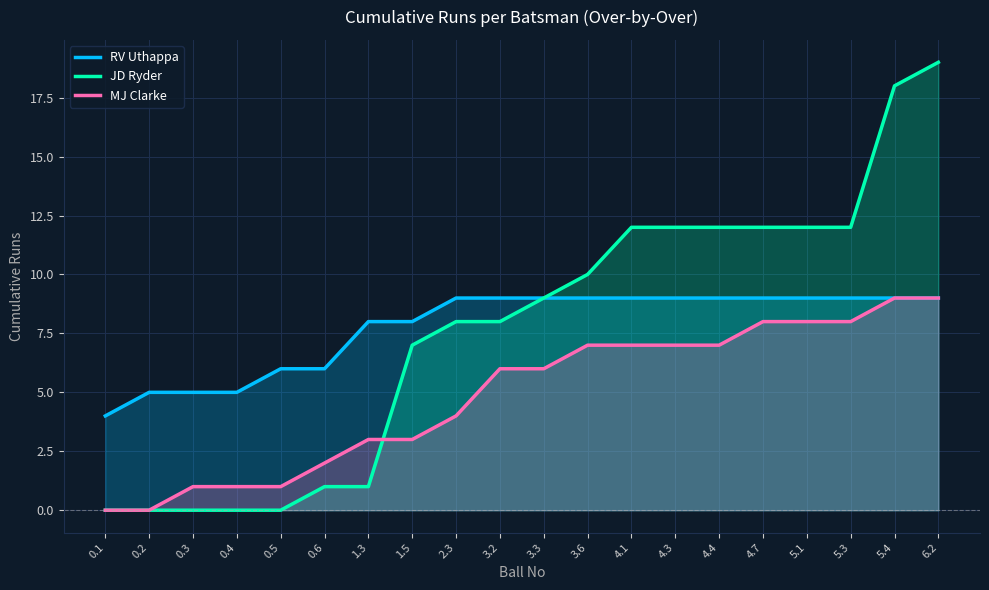

True or false: JD Ryder has a value of 10 at 1.5.

False